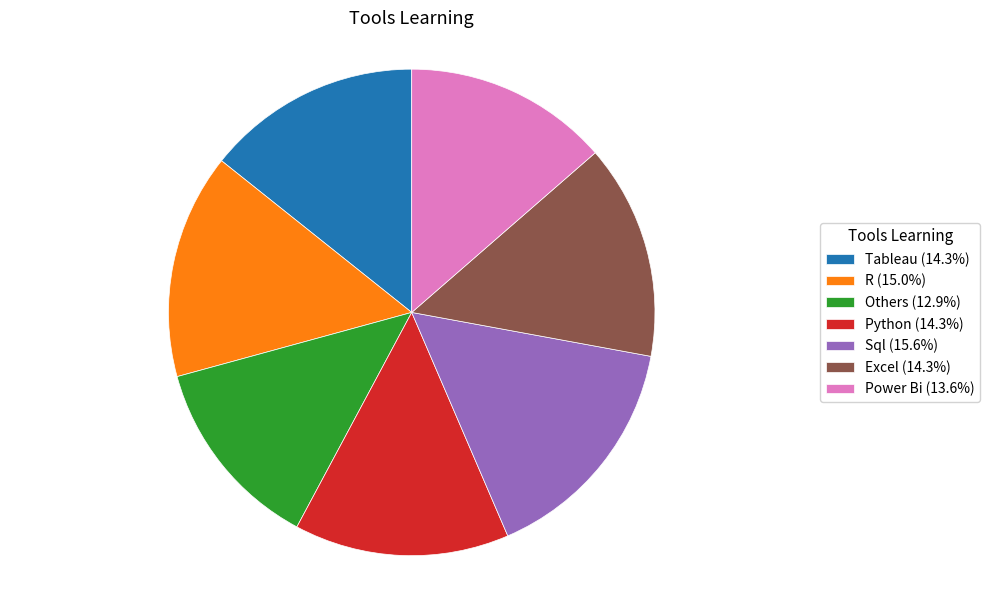

Does any single category account for the majority?

No